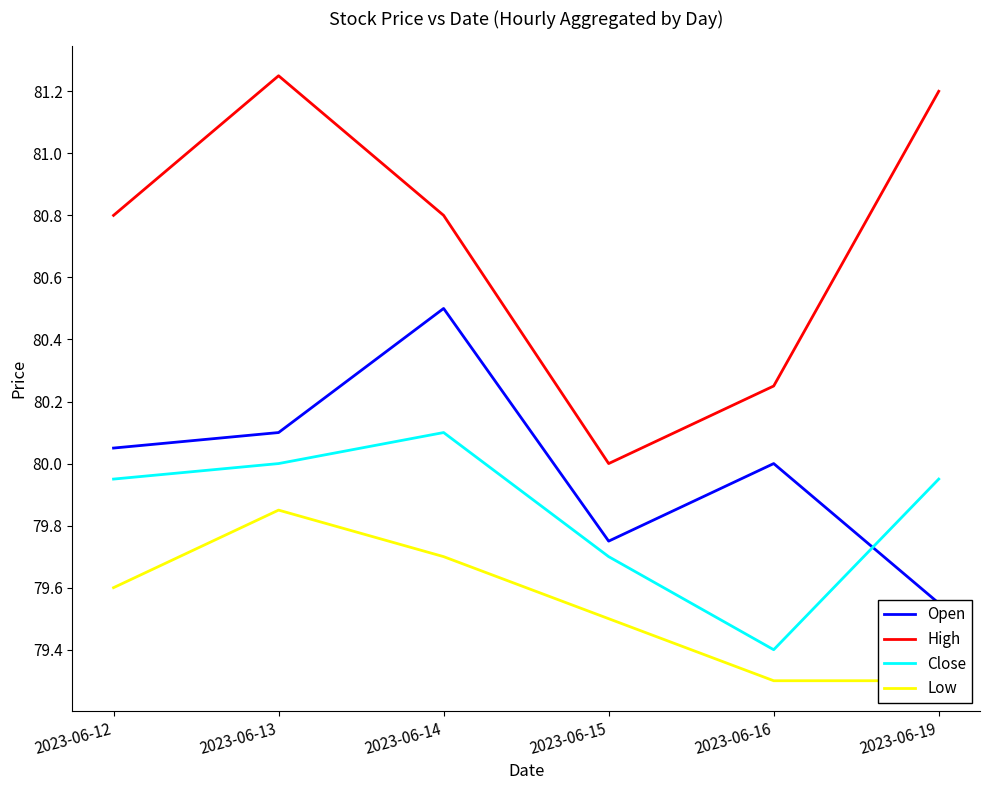

True or false: Close and High cross at least once.

False